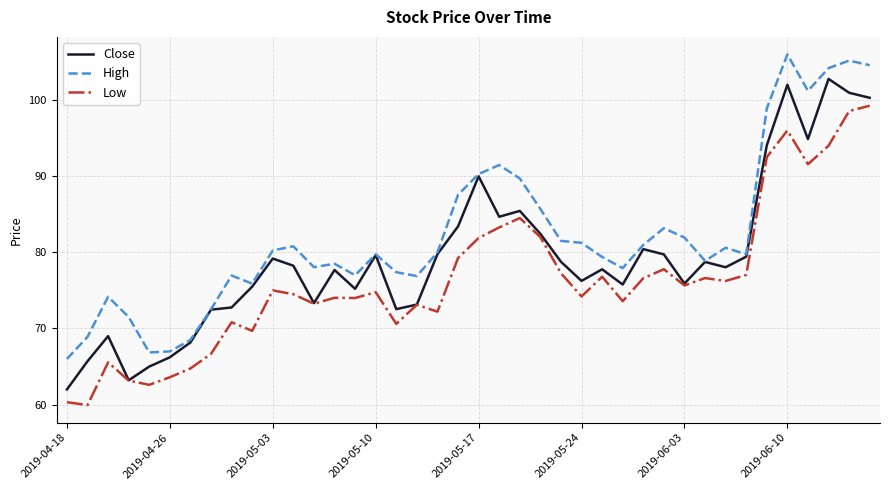

What is the smallest value displayed?

59.9